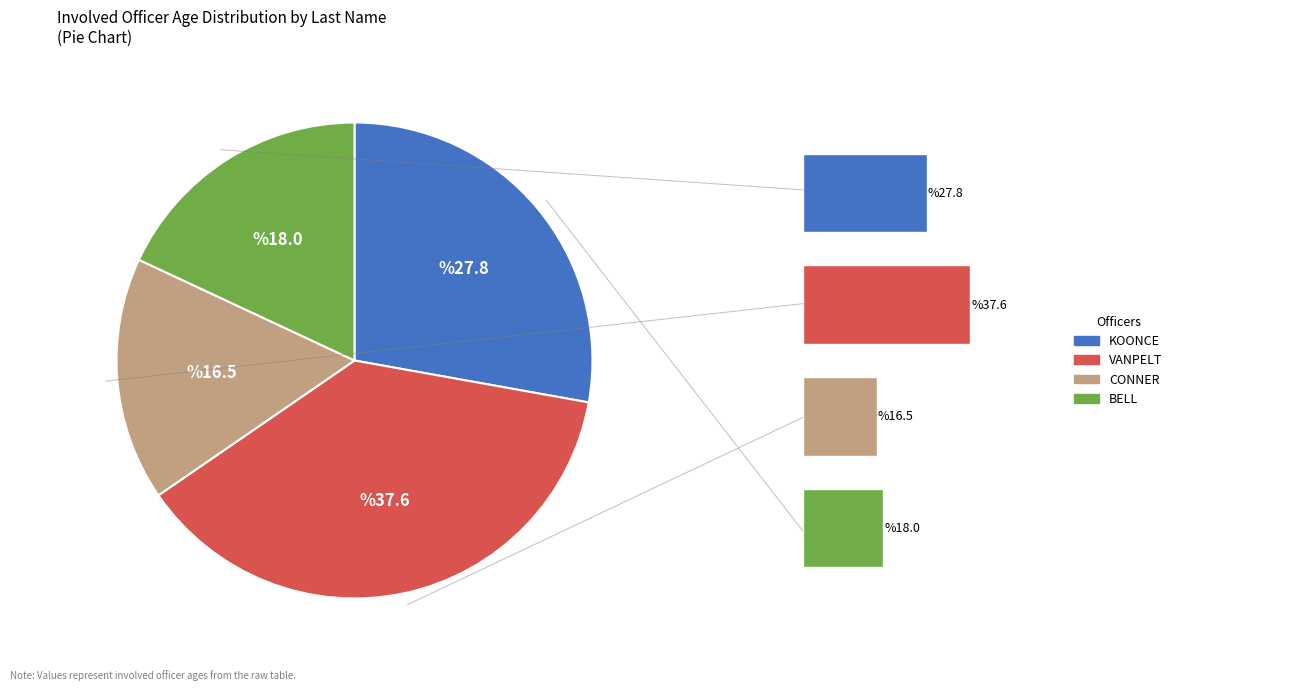

How many segments does this pie chart have?

4